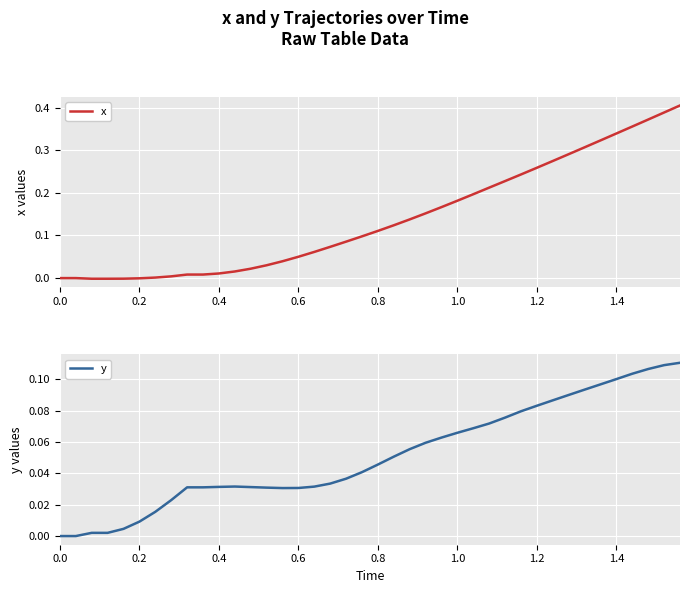

What is the highest value of the y series?

0.1